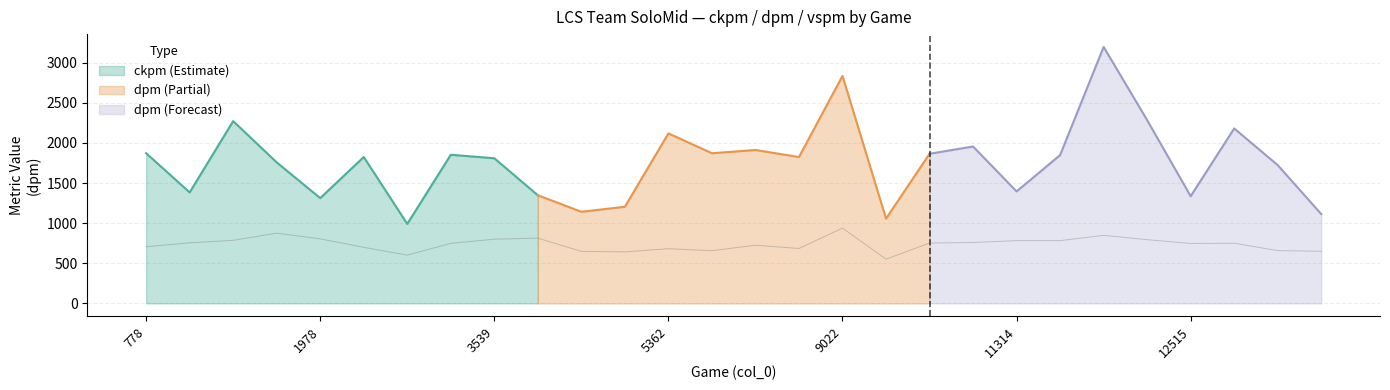

Reading right to left, what are all the values shown in this chart?

ckpm: 12551=0.6	12538=1.0	12527=0.7	12515=0.4	12479=1.0	11339=0.9	11327=0.4	11314=0.7	11303=0.8	11291=0.5	9335=0.4	9022=0.8	7811=0.5	7558=0.8	5615=0.6	5362=1.0	4691=0.4	4415=0.5	3814=0.3	3539=0.6	2962=0.7	2783=0.9	2195=0.7	1978=0.6	1426=0.6	1331=0.8	875=0.3	778=0.3
dpm: 12551=1113.1	12538=1723.1	12527=2180.6	12515=1335.7	12479=2283.4	11339=3196.3	11327=1848.6	11314=1395.4	11303=1955.2	11291=1864.9	9335=1056.3	9022=2835.0	7811=1824.1	7558=1911.9	5615=1871.6	5362=2118.4	4691=1204.4	4415=1141.9	3814=1347.9	3539=1808.8	2962=1852.4	2783=990.6	2195=1824.8	1978=1312.0	1426=1757.3	1331=2272.1	875=1383.4	778=1871.9
vspm: 12551=6.5	12538=6.6	12527=7.5	12515=7.5	12479=7.9	11339=8.5	11327=7.8	11314=7.8	11303=7.6	11291=7.5	9335=5.5	9022=9.4	7811=6.8	7558=7.3	5615=6.6	5362=6.8	4691=6.4	4415=6.5	3814=8.1	3539=8.0	2962=7.5	2783=6.0	2195=7.0	1978=8.0	1426=8.8	1331=7.9	875=7.6	778=7.1